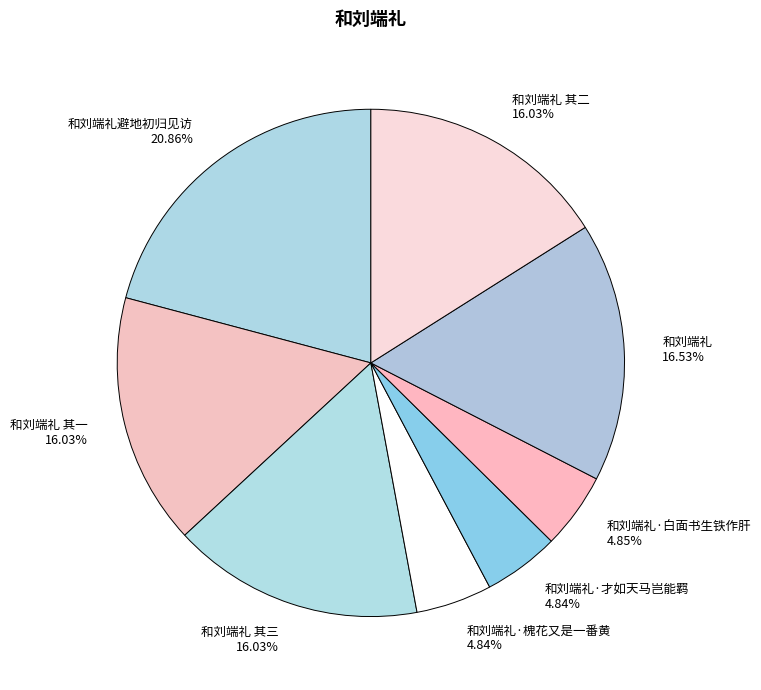

What is the largest slice in the pie chart?

和刘端礼避地初归见访 20.86%